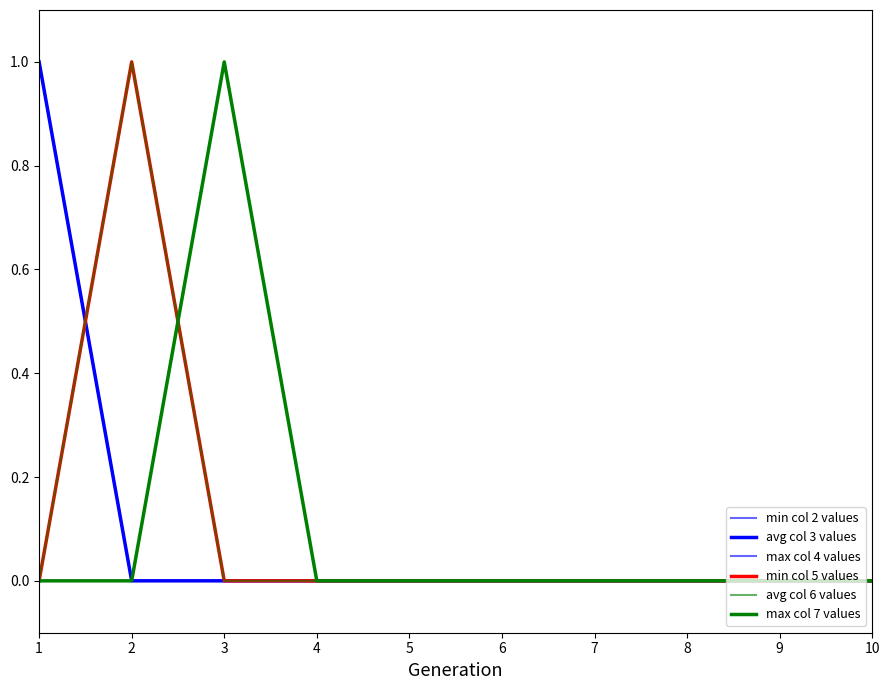

Count the min col 2 values values in the range 0 to 1.

10